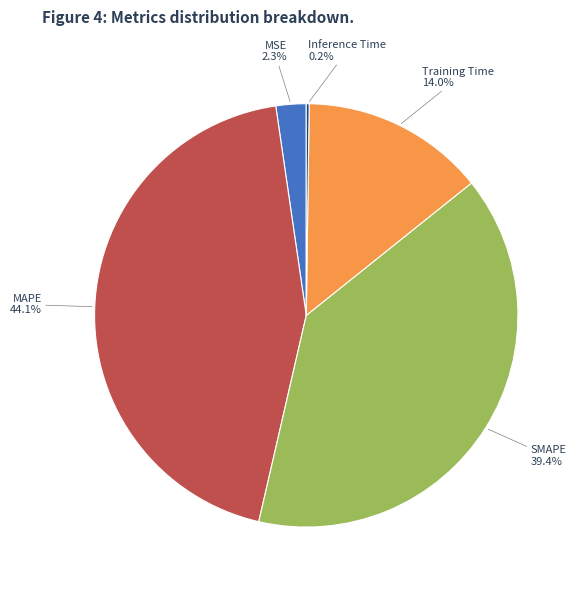

Does any single category account for the majority?

No